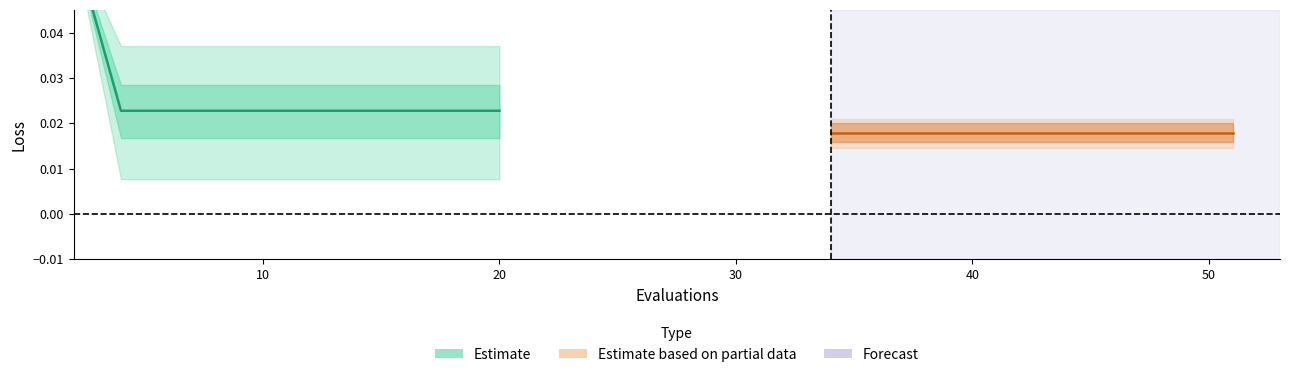

Is this an area chart (filled region under the line)?

No